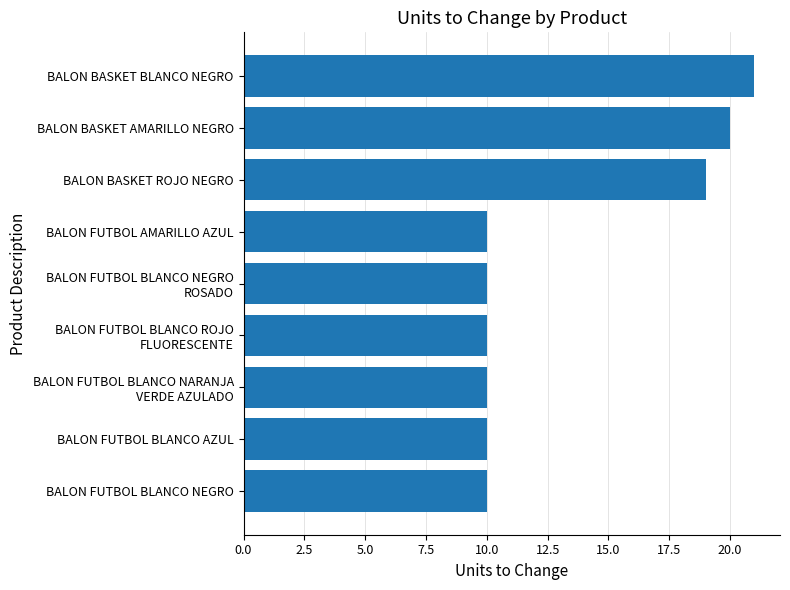

What is the minimum value shown in the chart?

10